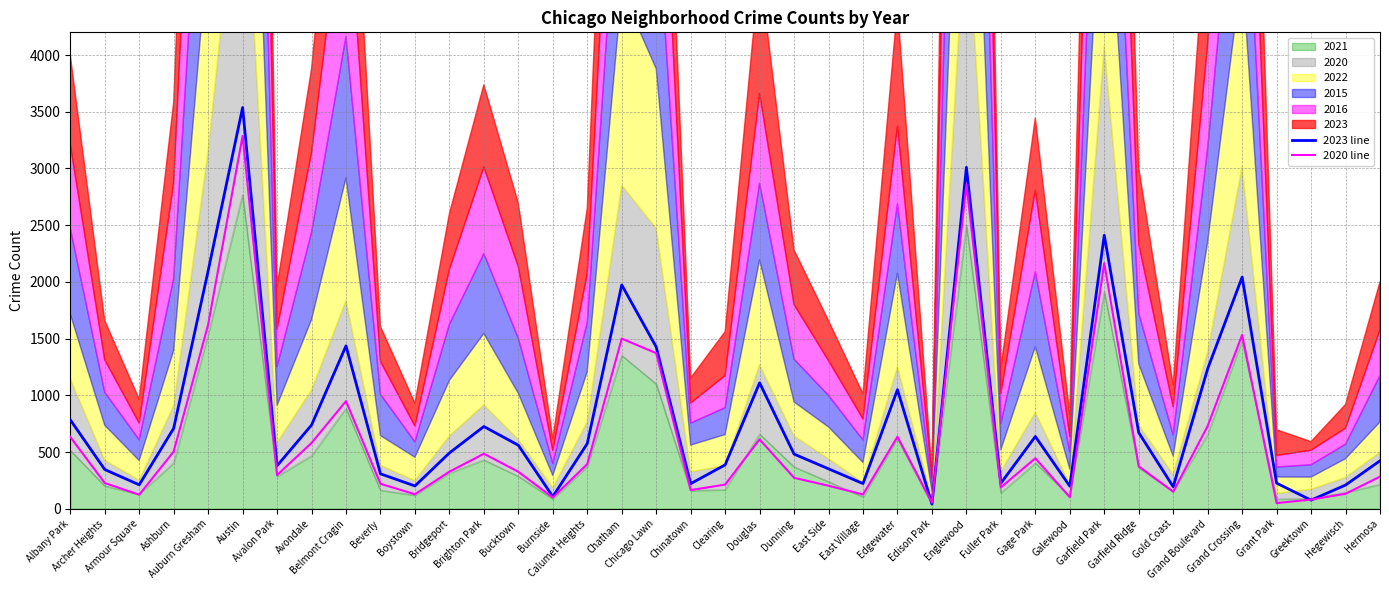

What is the minimum value for 2020 line?

50